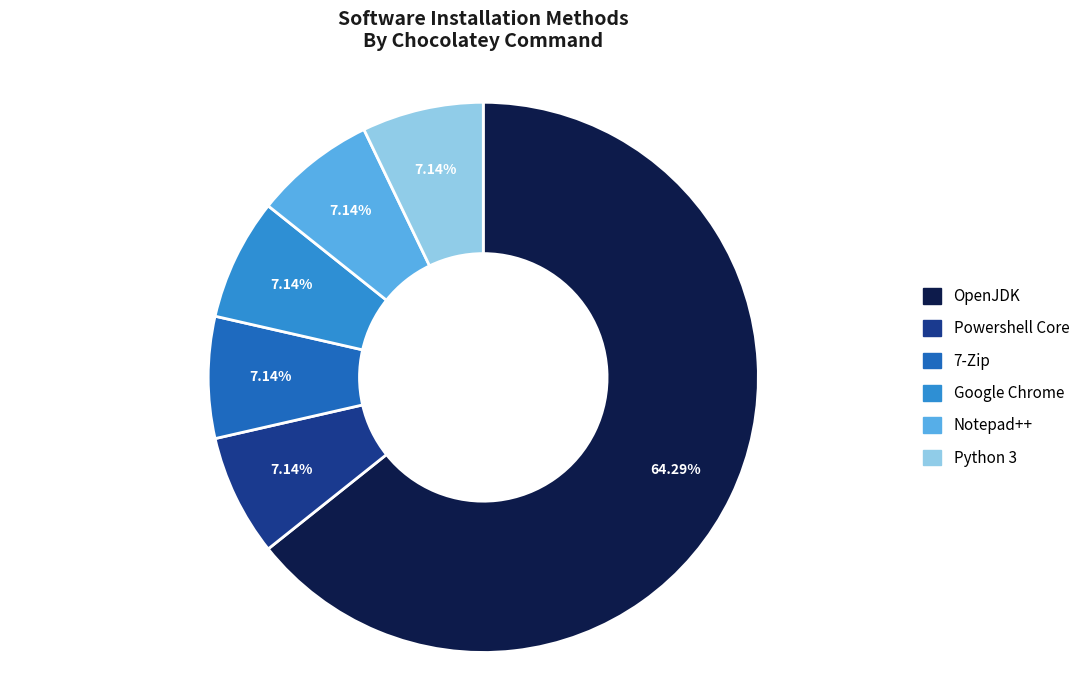

Is the sum of Google Chrome and OpenJDK greater than half?

Yes